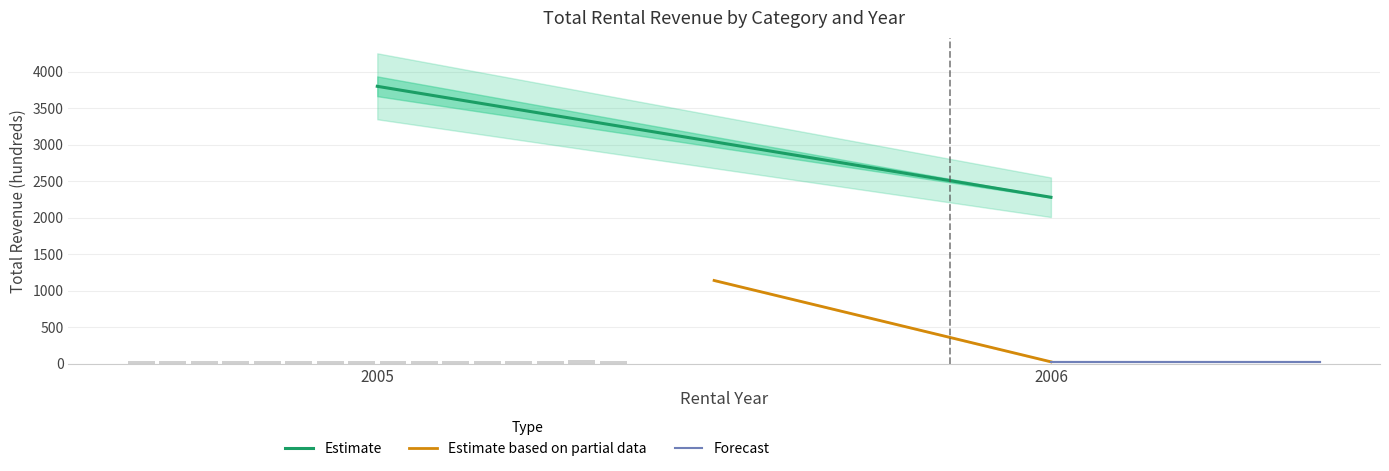

Where does the Estimate series first go above 3799?

2005